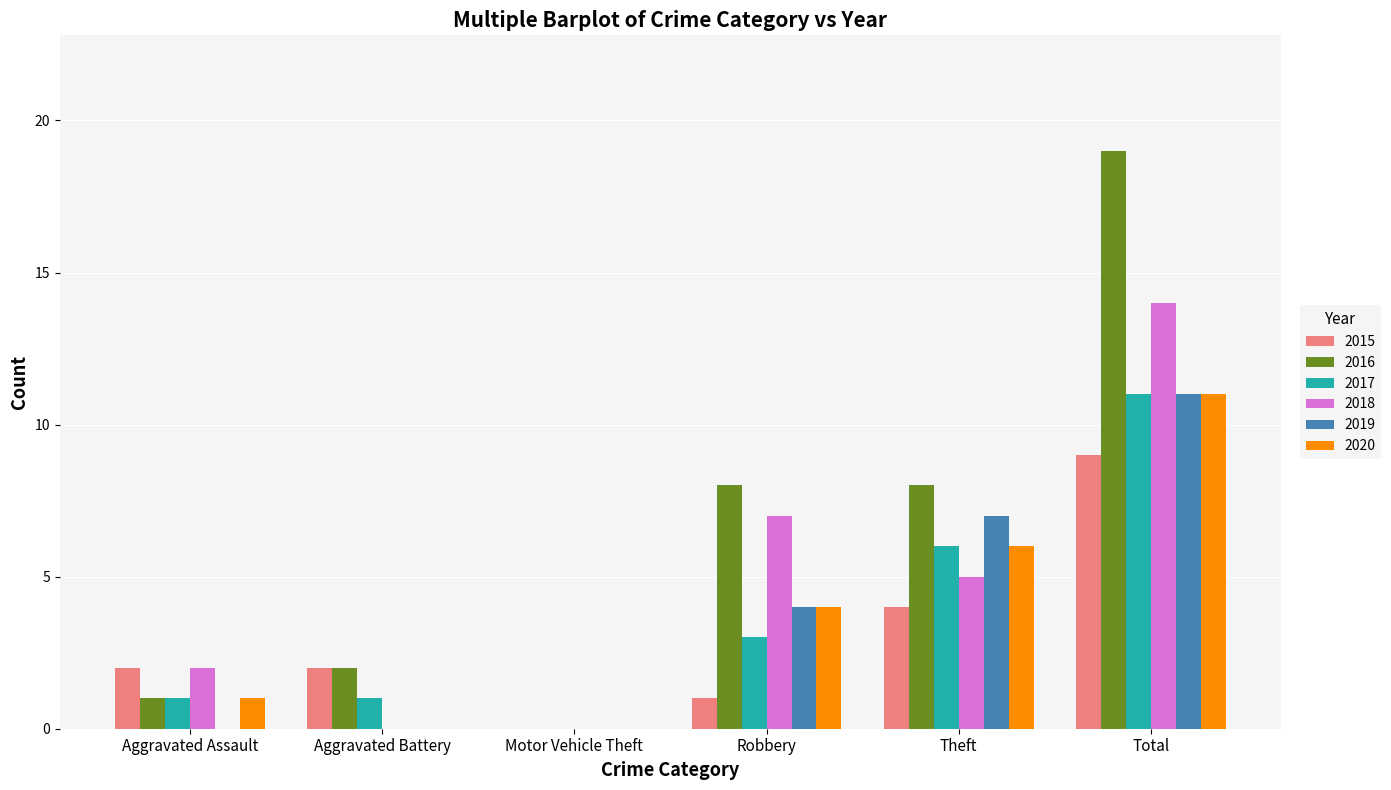

The value of 2017 at Total is 5. True or false?

False